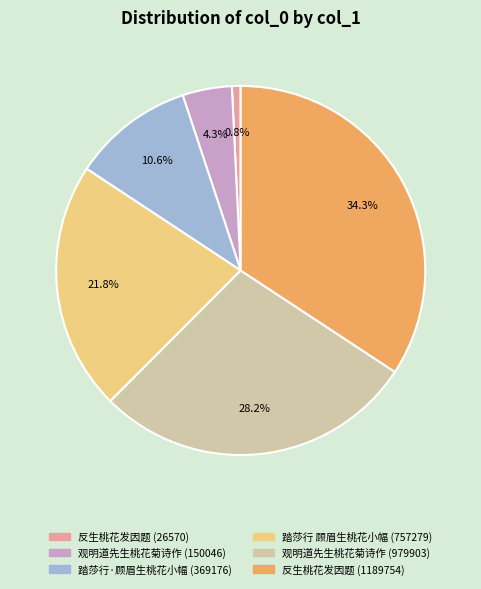

To the nearest percent, what is the average slice percentage?

17%